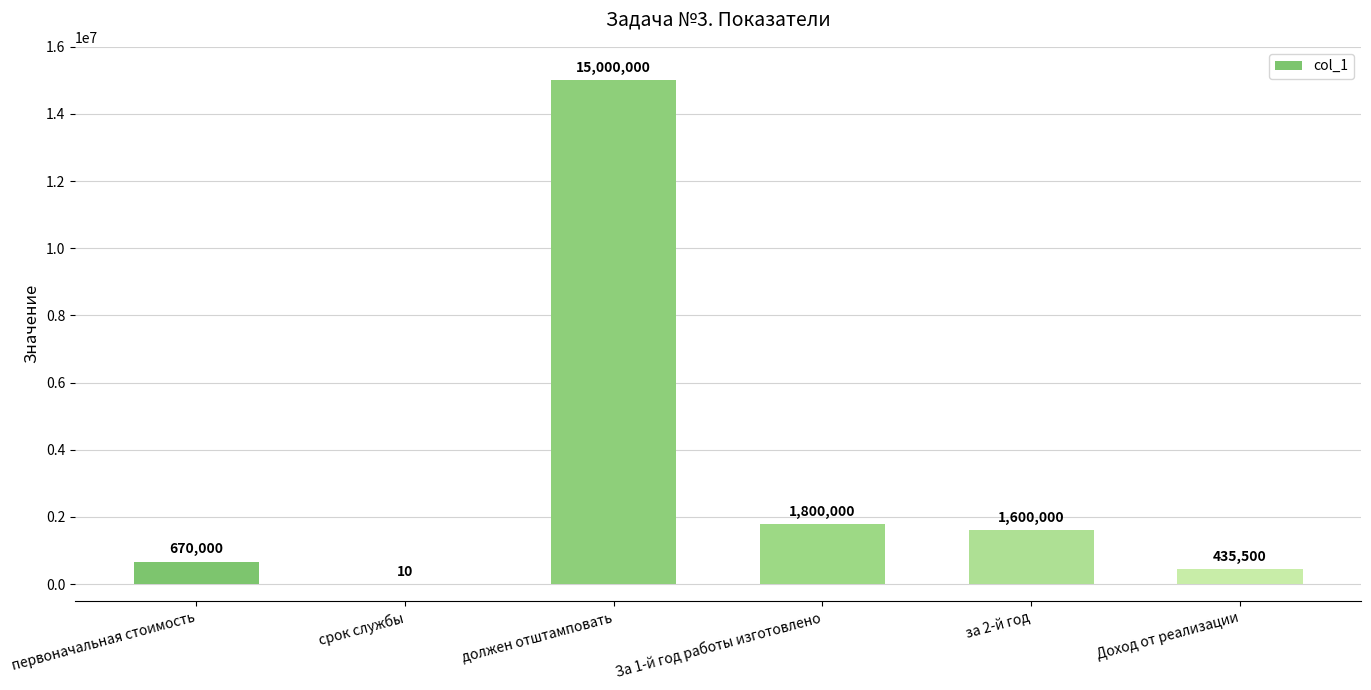

Count the number of categories in the chart.

6